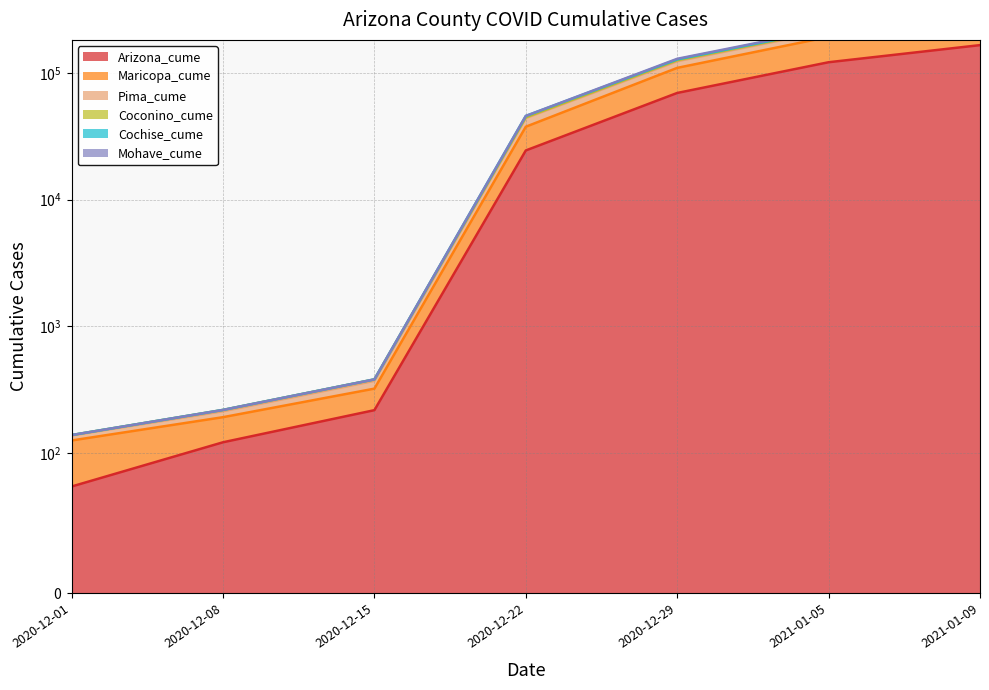

What is the sum of the Pima_cume values at 2020-12-08 and 2020-12-01?

356